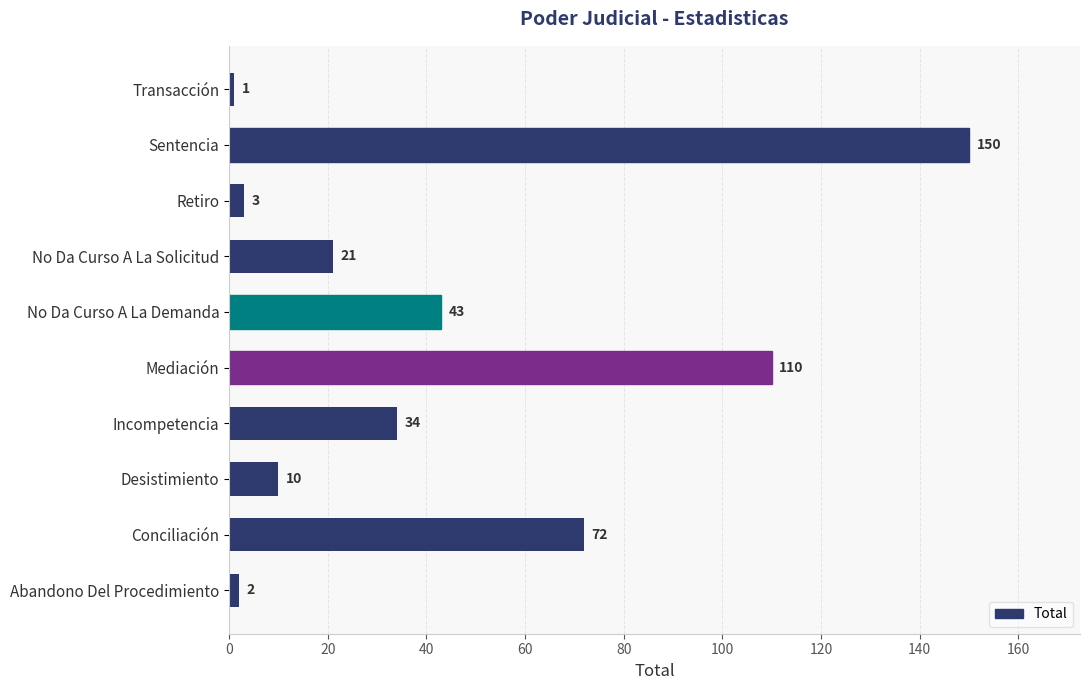

Between No Da Curso A La Solicitud and Sentencia, which is larger?

Sentencia